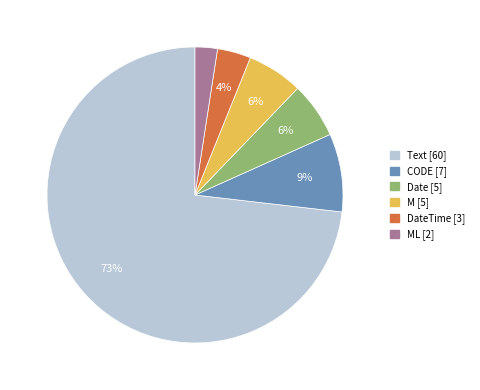

Is there a majority slice in this chart?

Yes